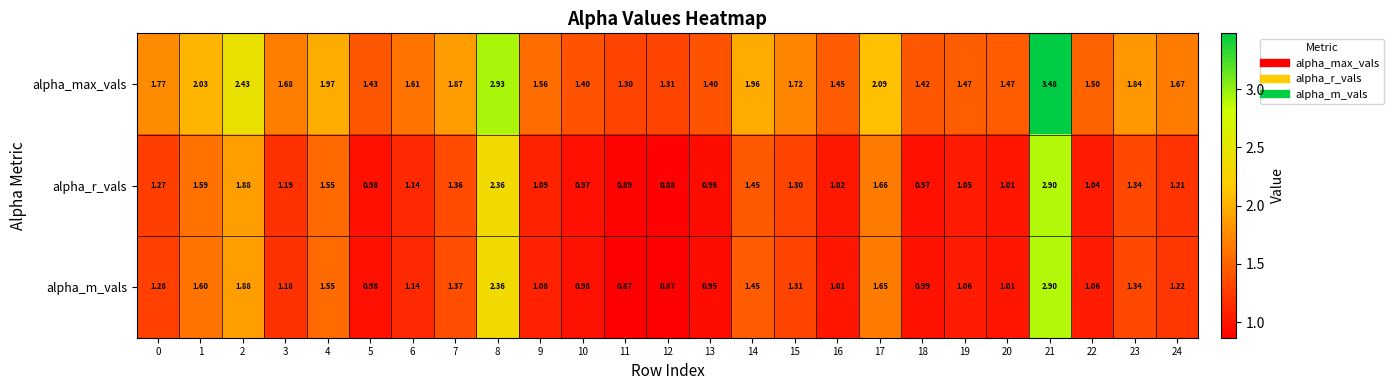

Which series has the largest total across all categories?

alpha_max_vals